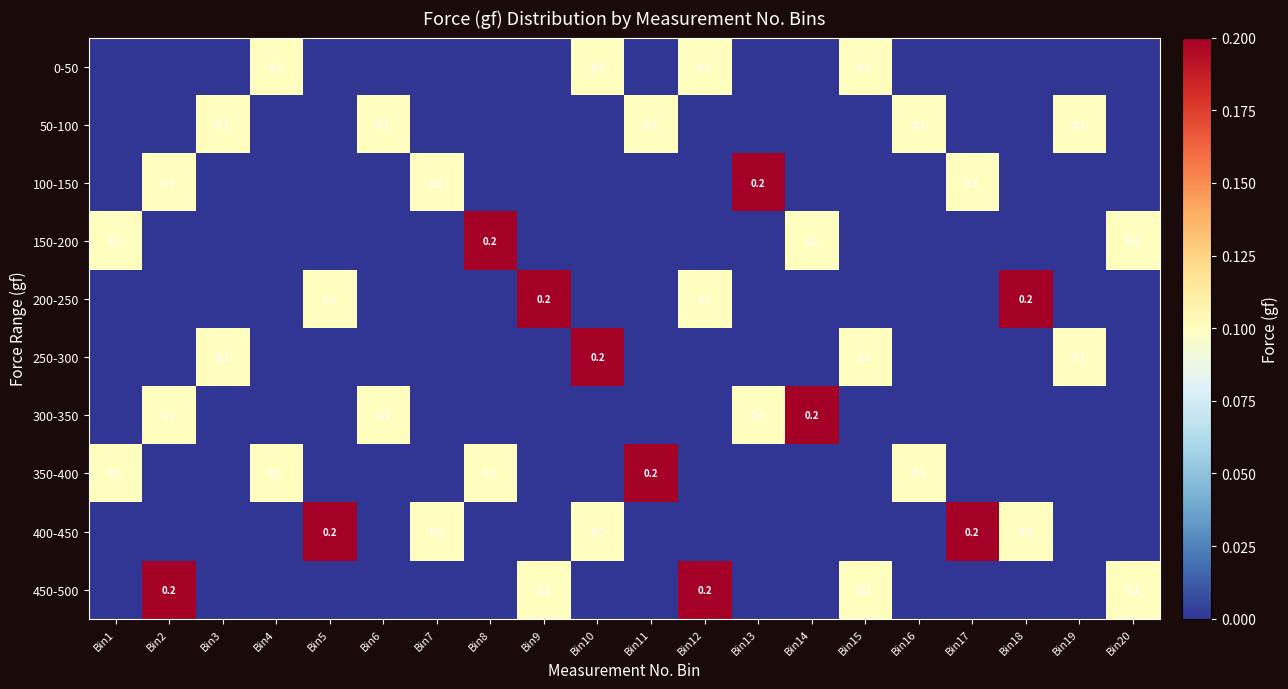

At which category does the chart reach its minimum across all series?

Bin1